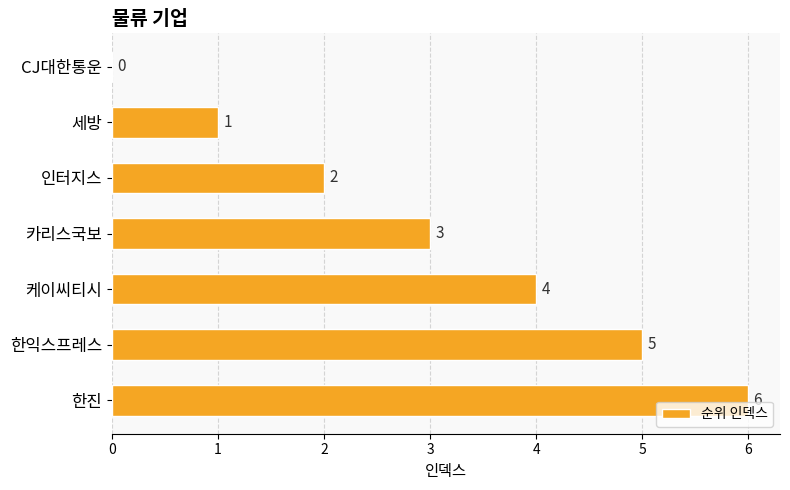

What is the sum of the values at 카리스국보 and 인터지스?

5